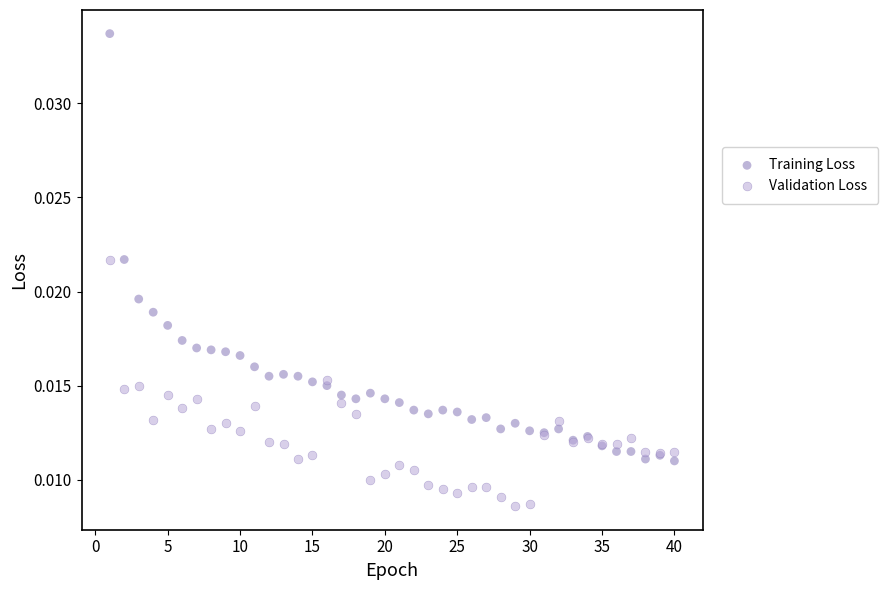

Which series contains the highest Y value?

Training Loss